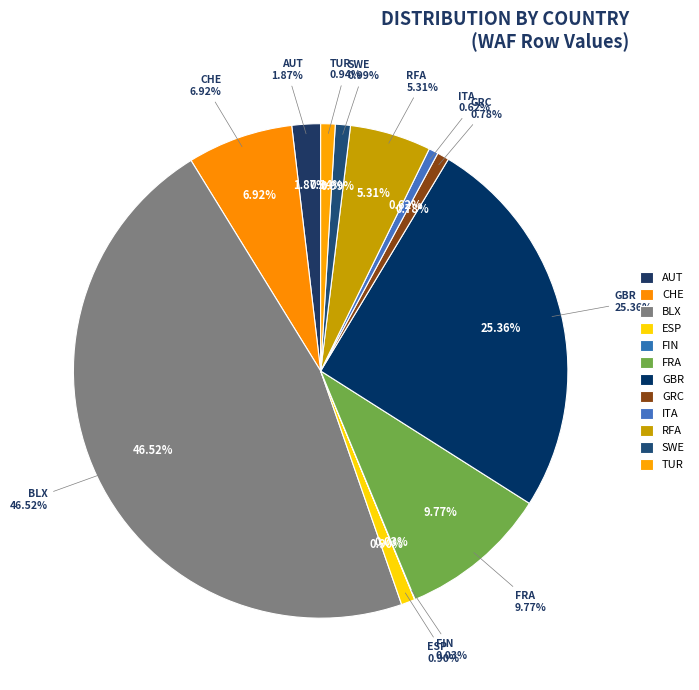

Which has a higher value, ESP or AUT?

AUT